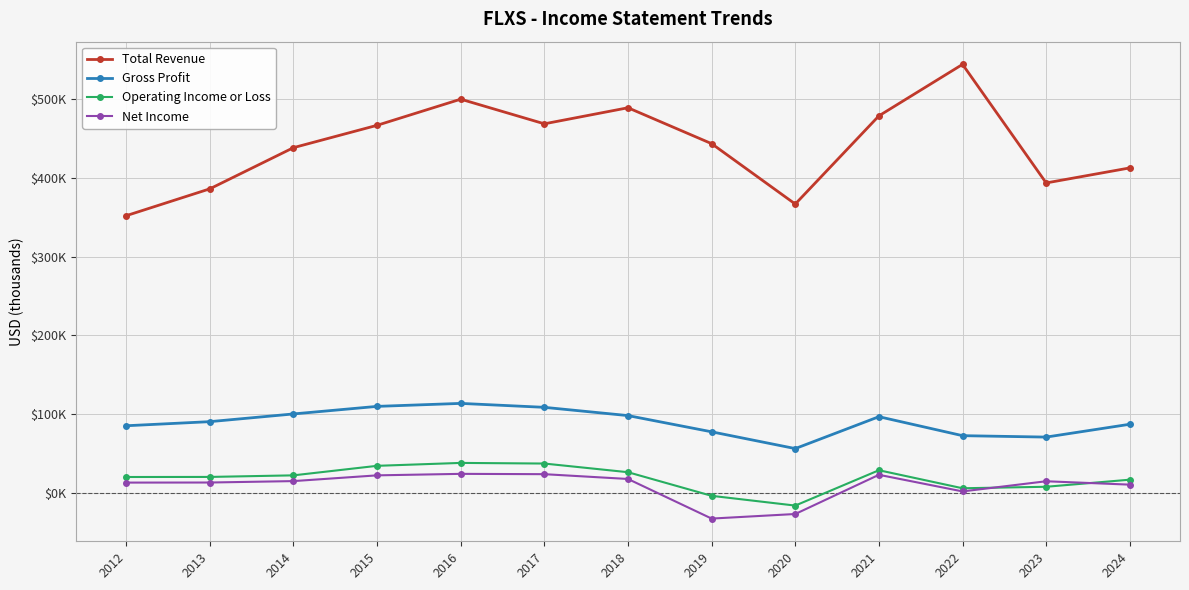

Is this an area chart (filled region under the line)?

No